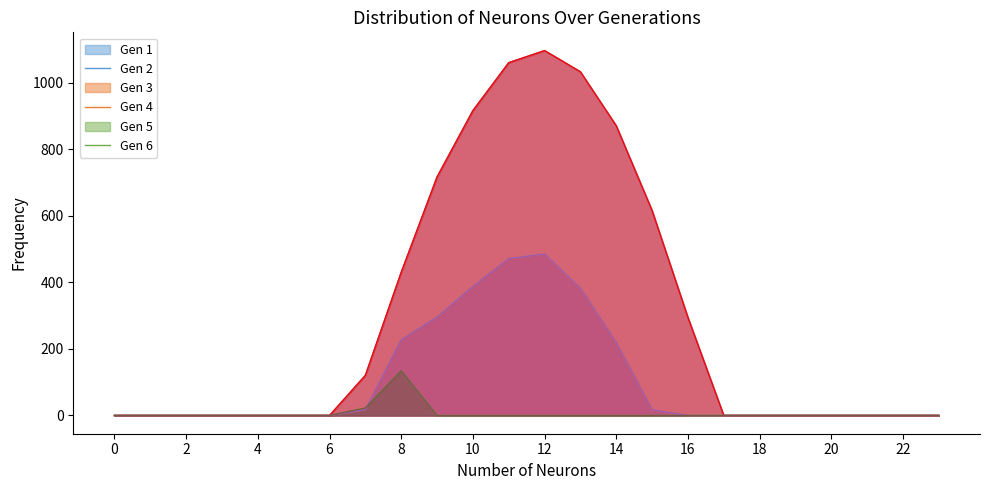

What is the difference between the highest and lowest values at 15?

615.9